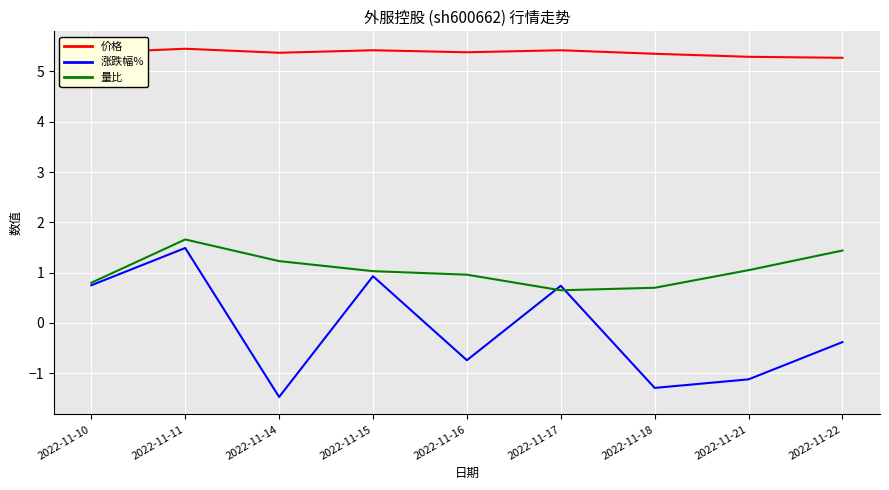

Is the value of 价格 at 2022-11-22 greater than the value of 量比 at 2022-11-11?

Yes